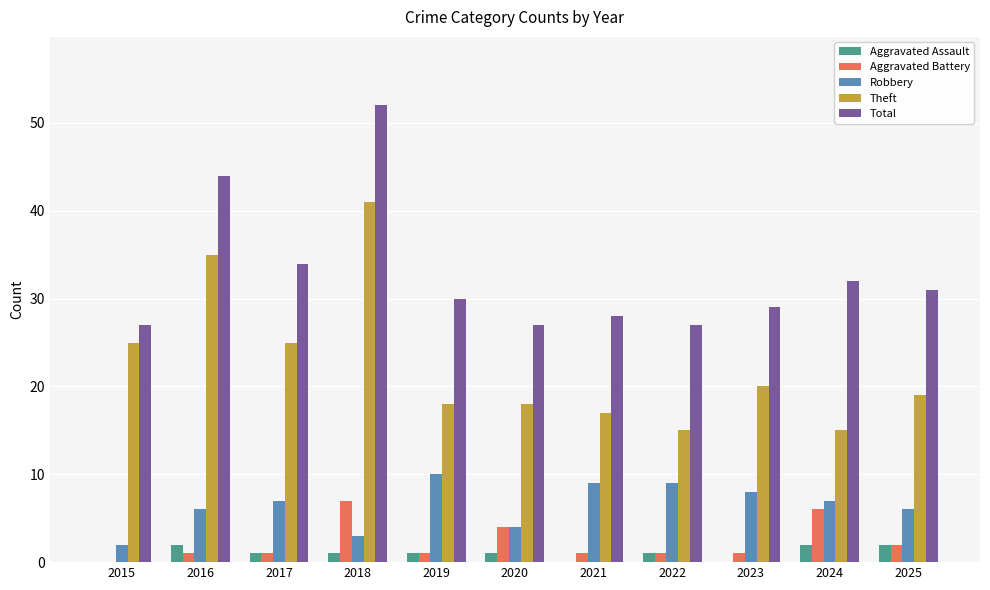

What is the sum of all Theft values?

248